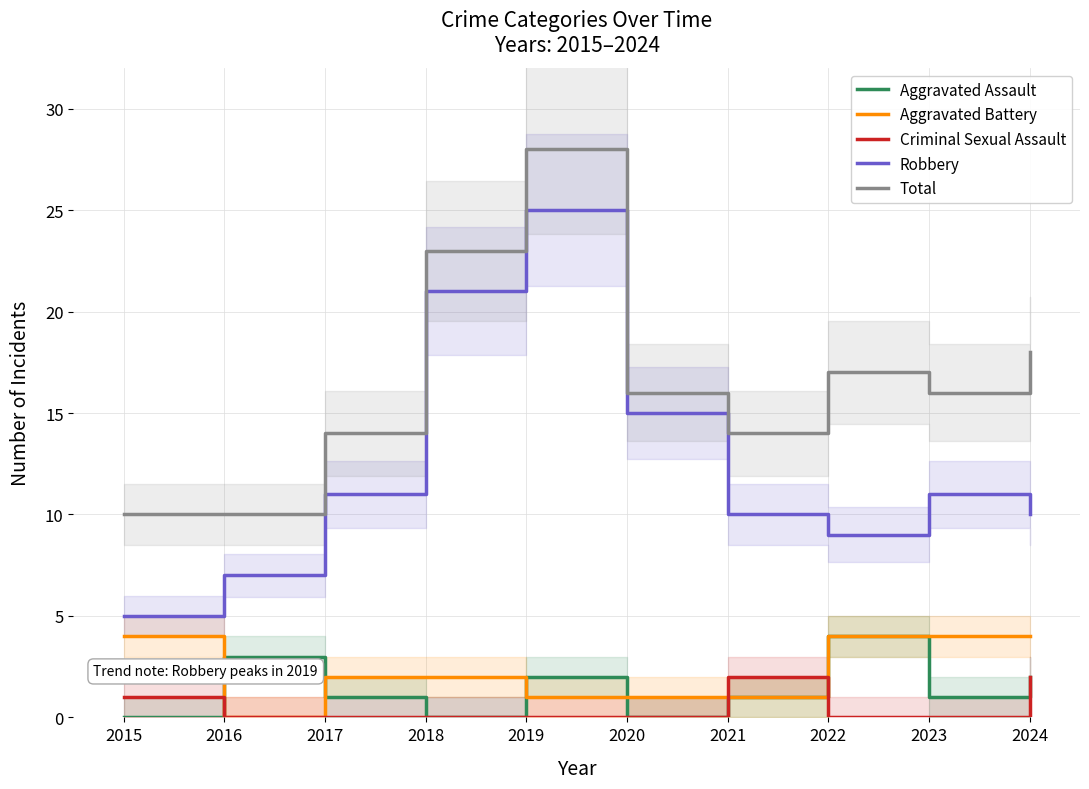

How many interior local valleys does the Aggravated Assault series have?

3